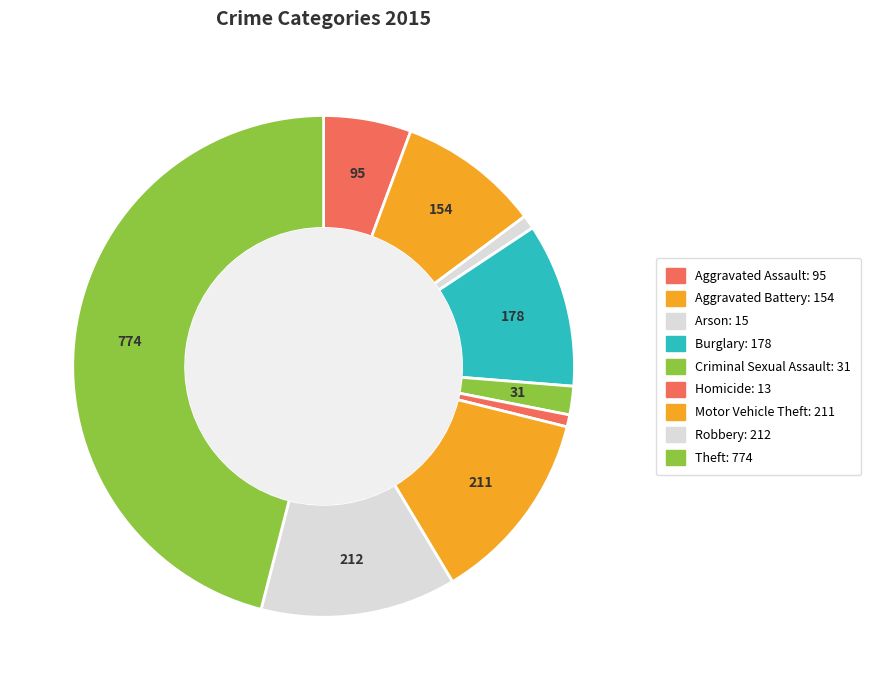

Count the number of slices in the pie.

9